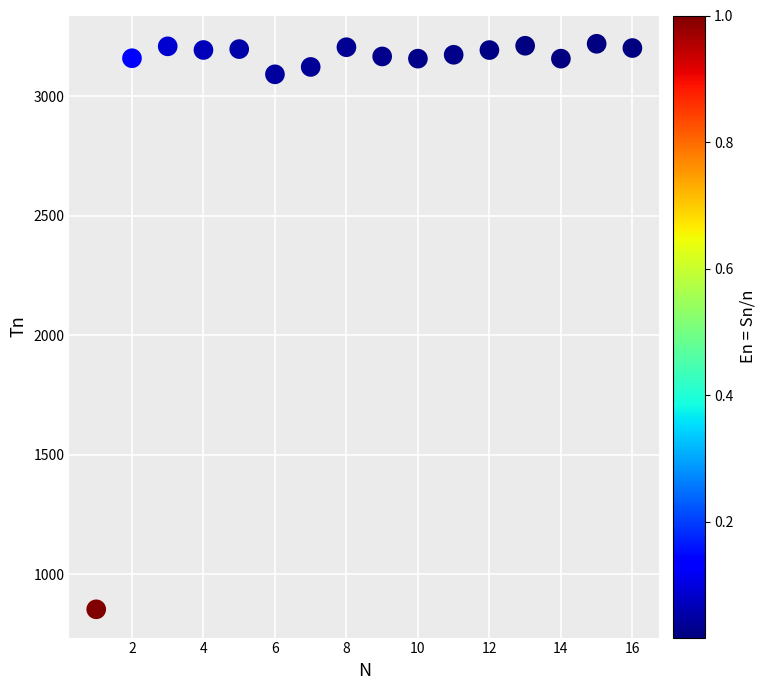

What is the range of Y values (max minus min)?

2366.4